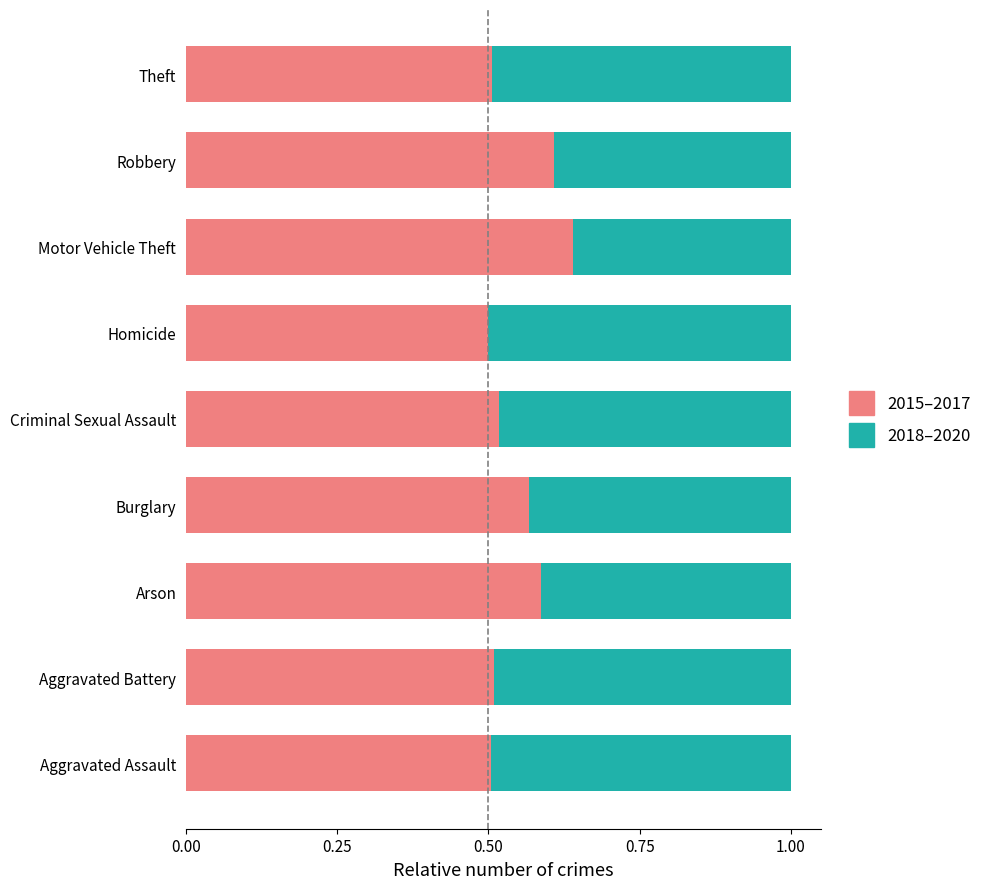

What is the total value across all series at Robbery?

1.0